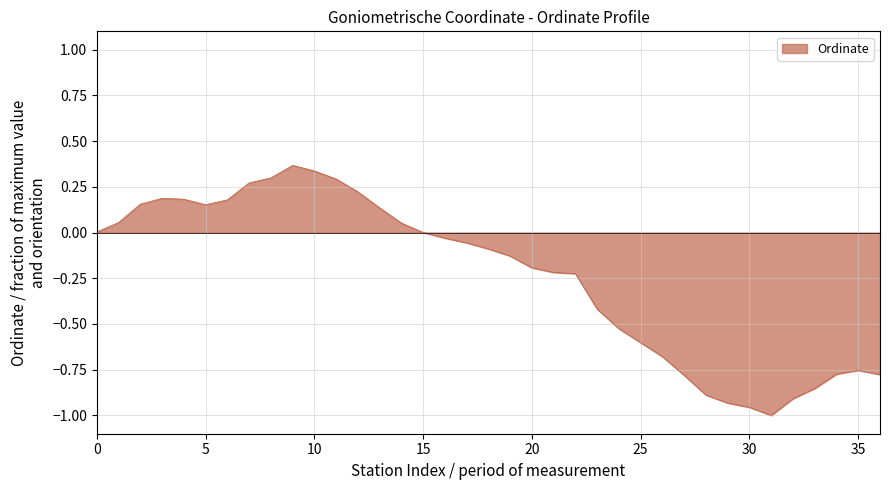

What is the difference between the maximum and minimum values?

1.4